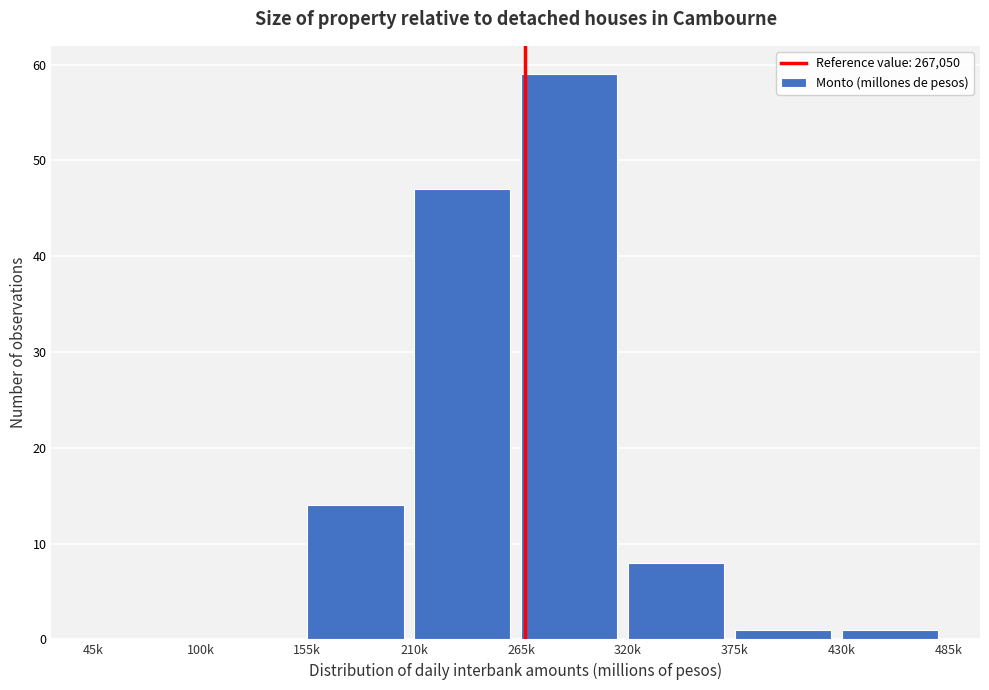

Reading left to right, transcribe all the data shown in this chart.

45k=0	100k=0	155k=14	210k=47	265k=59	320k=8	375k=1	430k=1